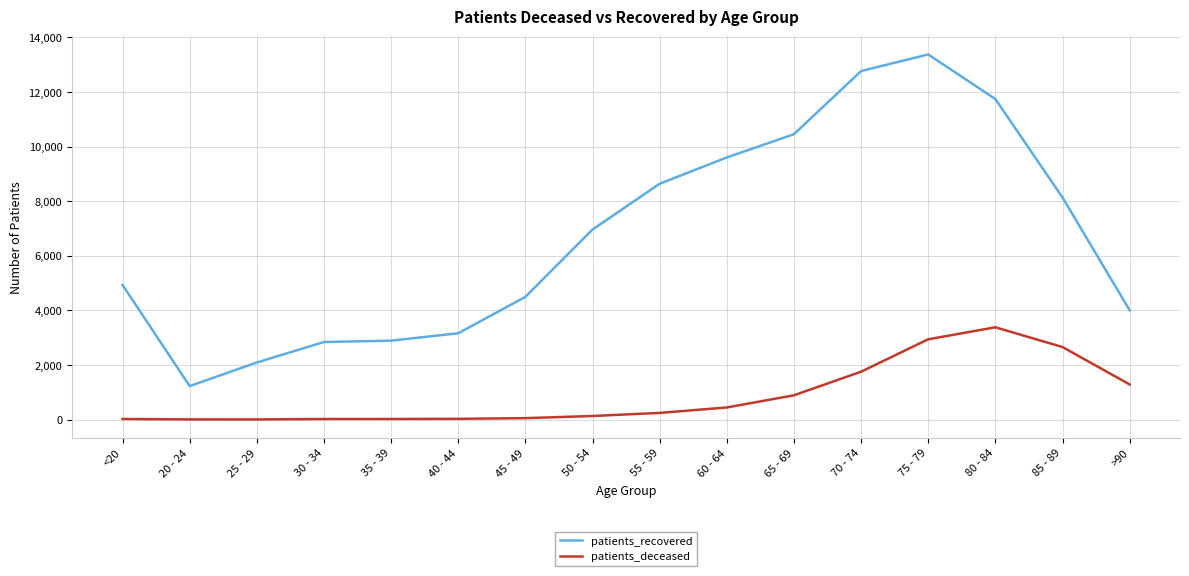

How many lines are shown in the chart?

2